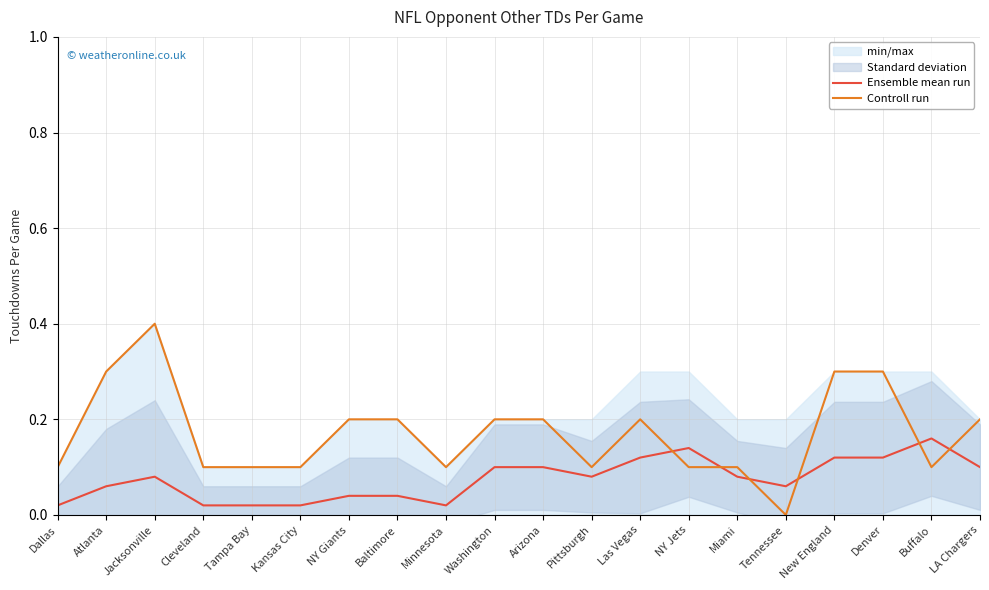

How many data points does each series have?

20